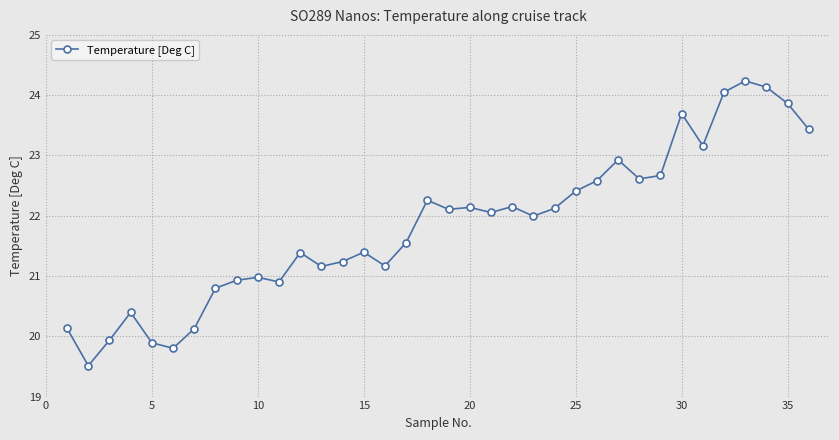

What is the minimum value shown in the chart?

19.5